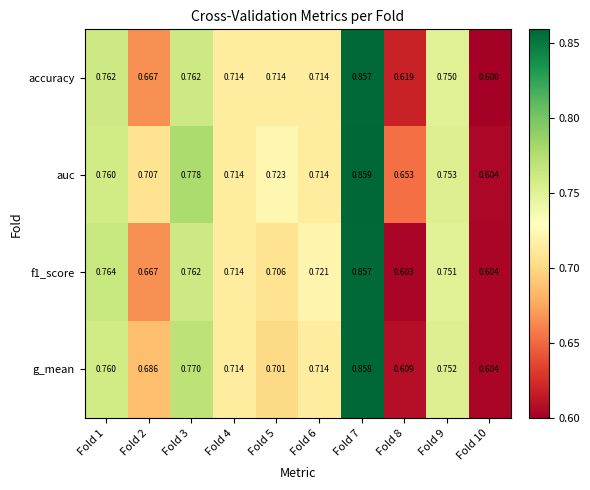

What is the total value across all series at Fold 4?

2.9